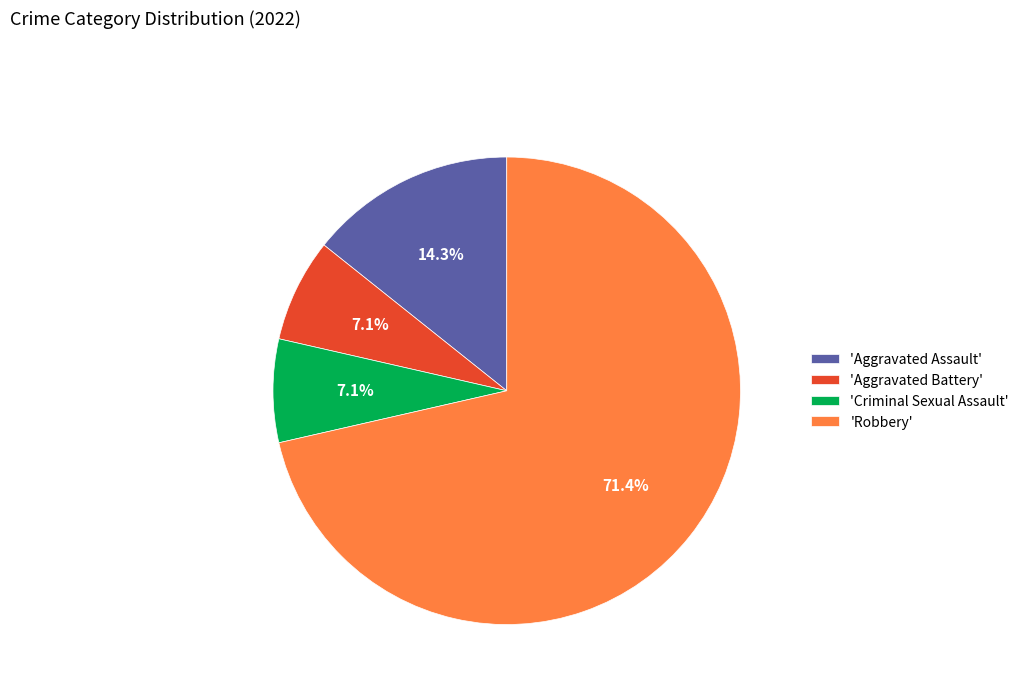

What is the ratio of the value at 'Aggravated Battery' to the value at 'Aggravated Assault'?

0.5